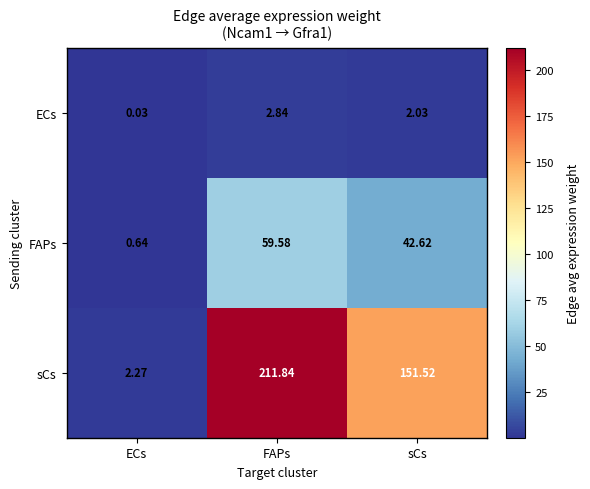

At which label is sCs closest to 107?

sCs